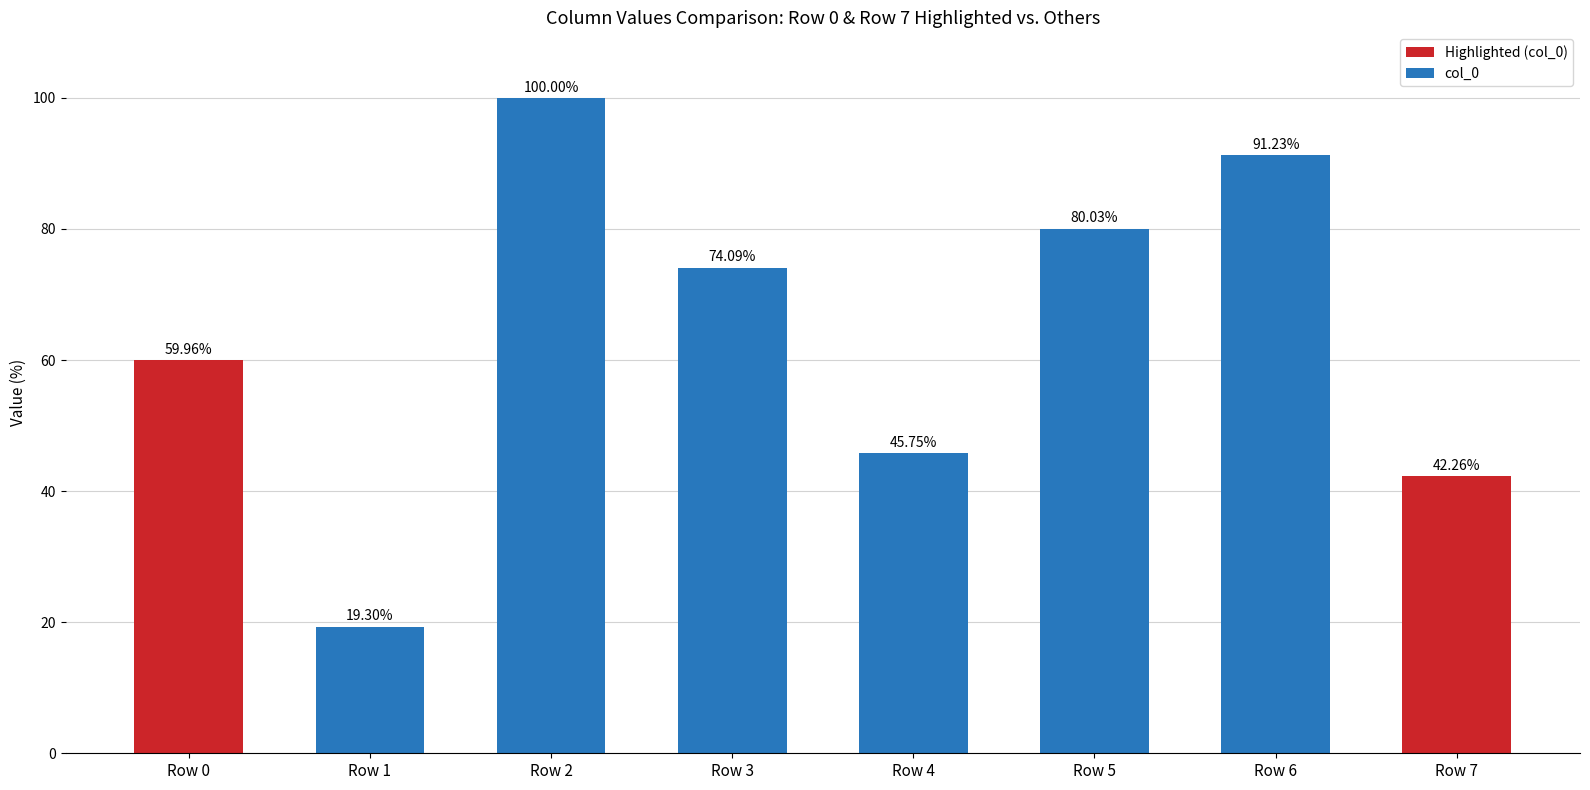

Reading left to right, extract all data points from this chart.

Row 0=60.0	Row 1=19.3	Row 2=100.0	Row 3=74.1	Row 4=45.8	Row 5=80.0	Row 6=91.2	Row 7=42.3